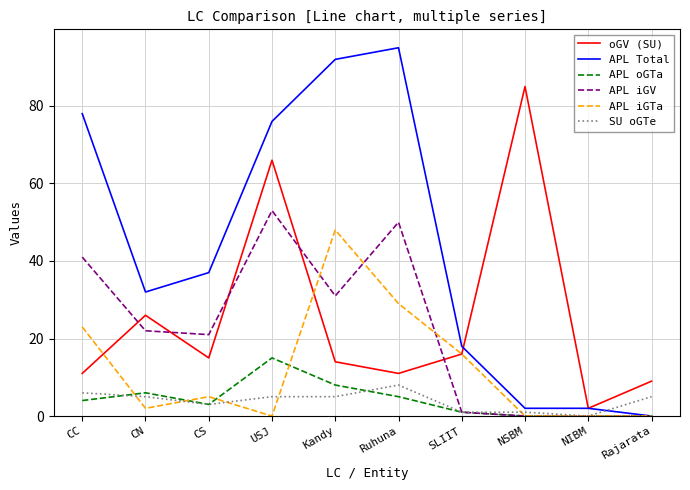

What position from the left is USJ?

4